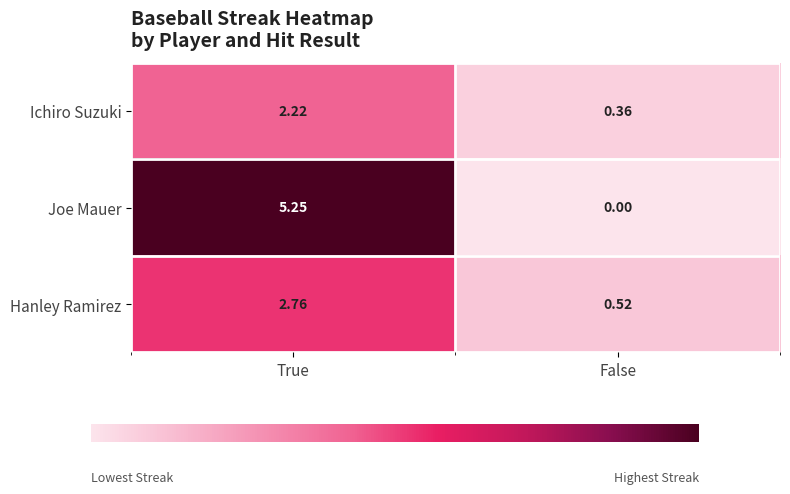

Rank the categories by Hanley Ramirez value from lowest to highest.

False, True